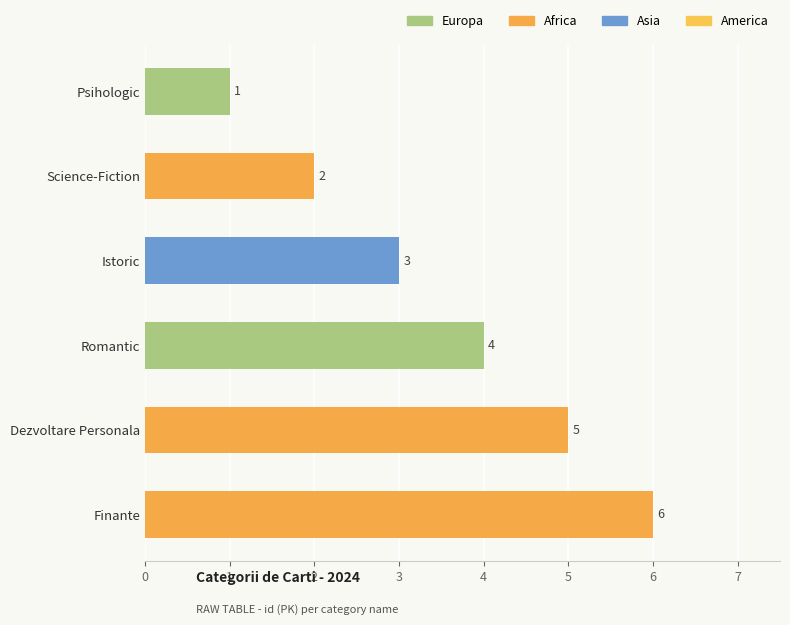

Reading bottom to top, transcribe all the data shown in this chart.

6	5	4	3	2	1